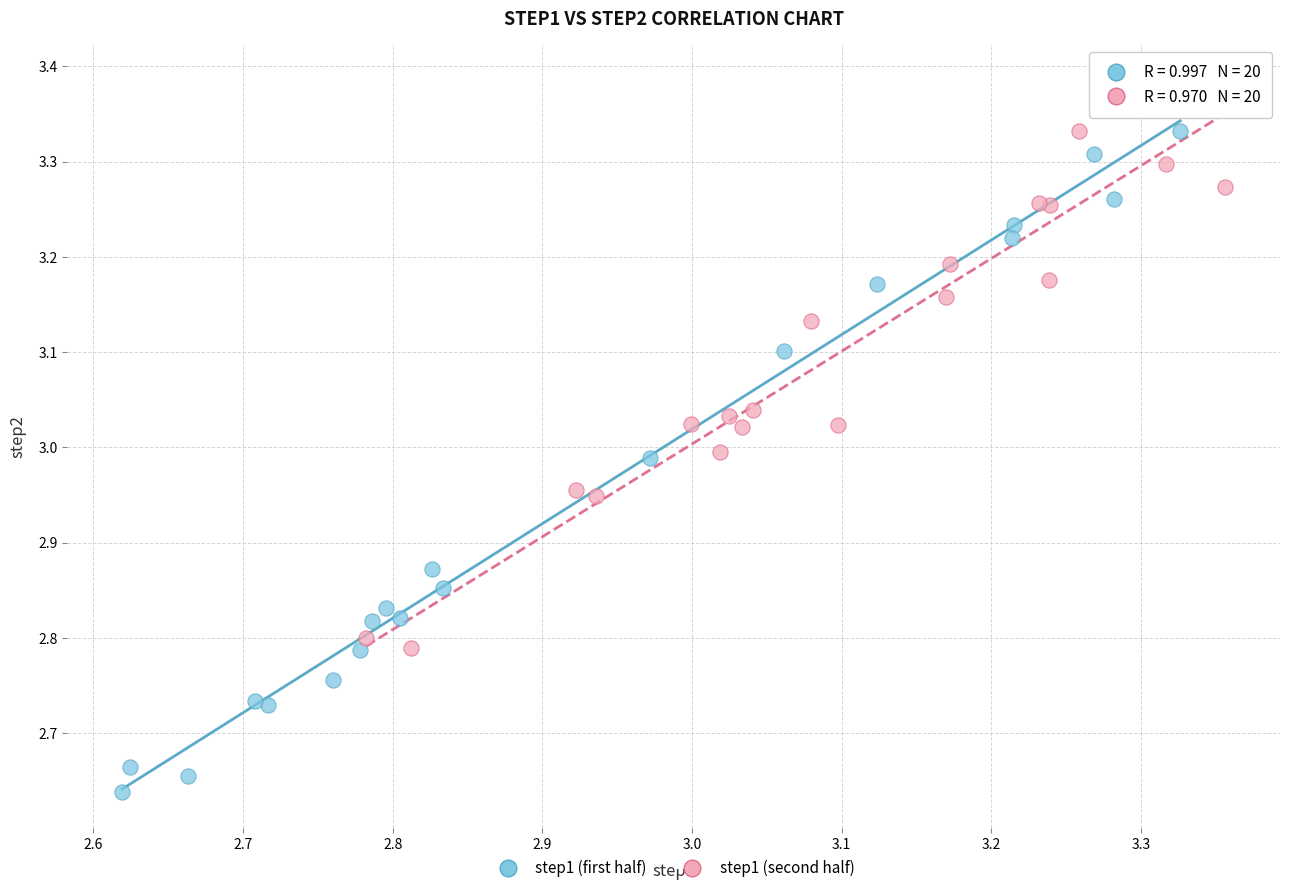

Which series contains the lowest Y value?

step1 (first half)